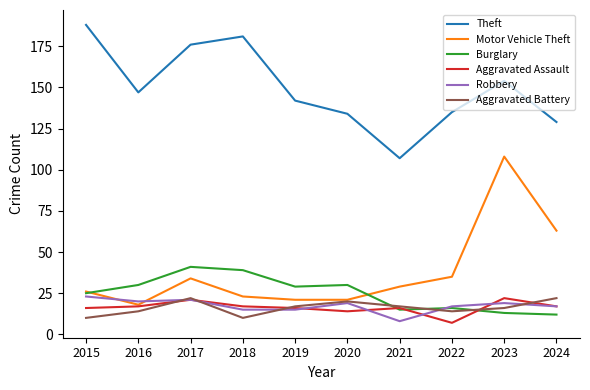

The value of Aggravated Assault at 2016 is 10. True or false?

False